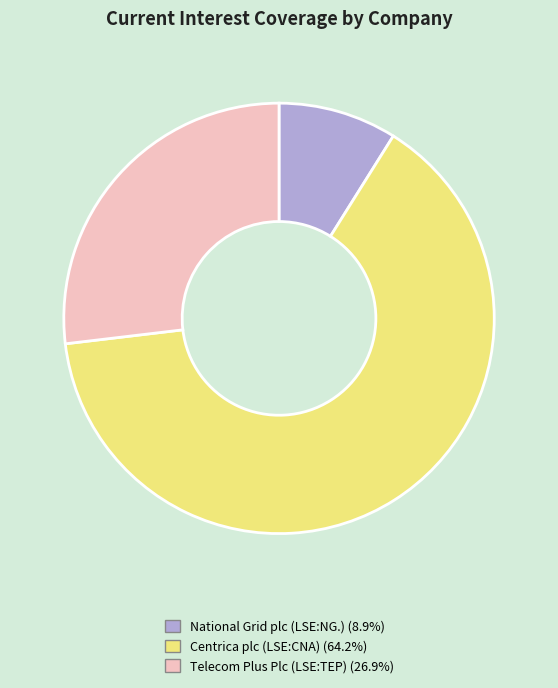

Which category has the smallest portion of the pie?

National Grid plc (LSE:NG.)